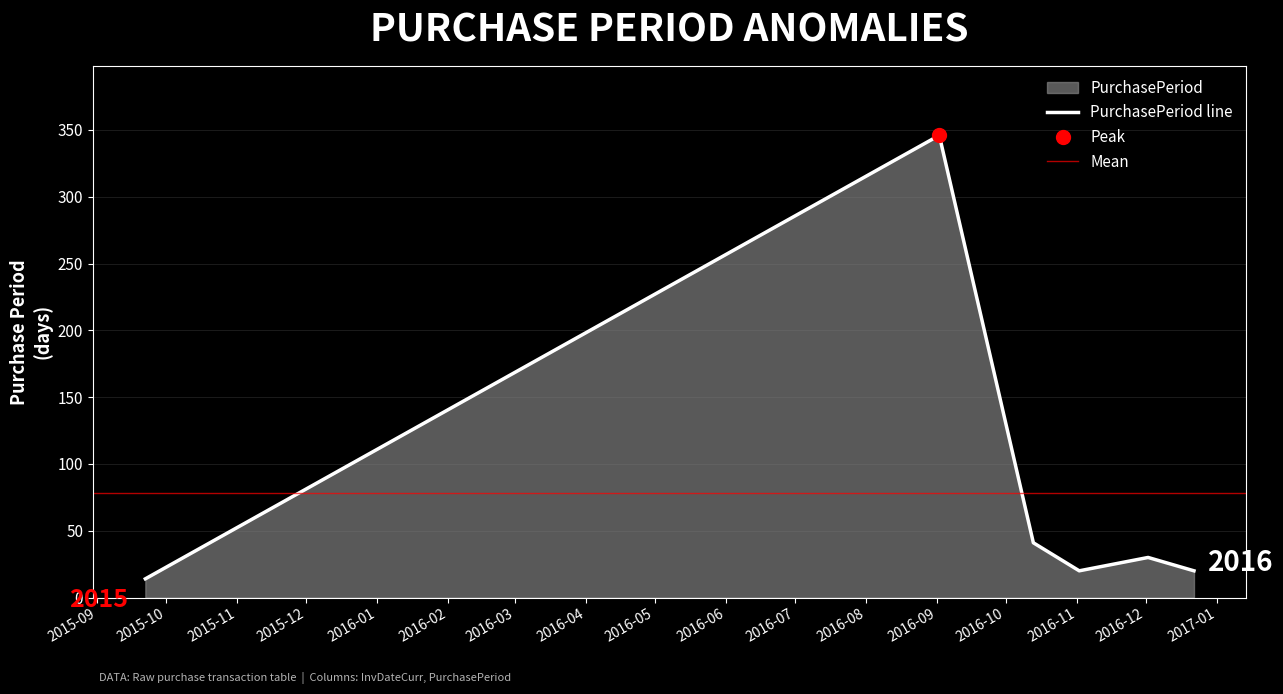

What is the ratio of the value at 2016-12-02 to the value at 2016-12-22?

1.5